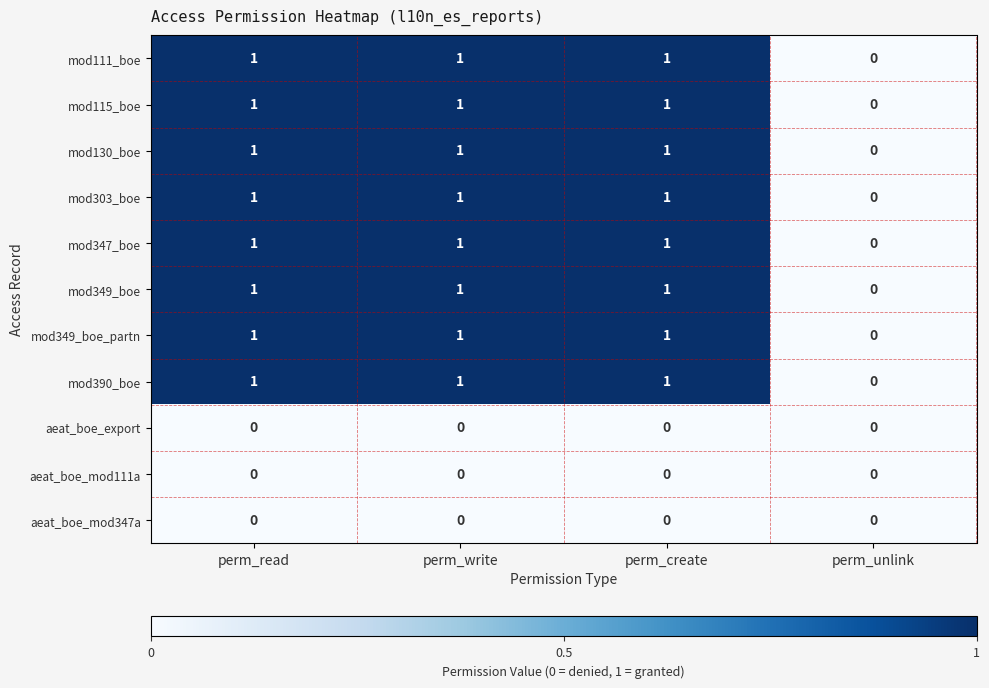

Is it true that aeat_boe_mod347a equals 0 at perm_write?

True